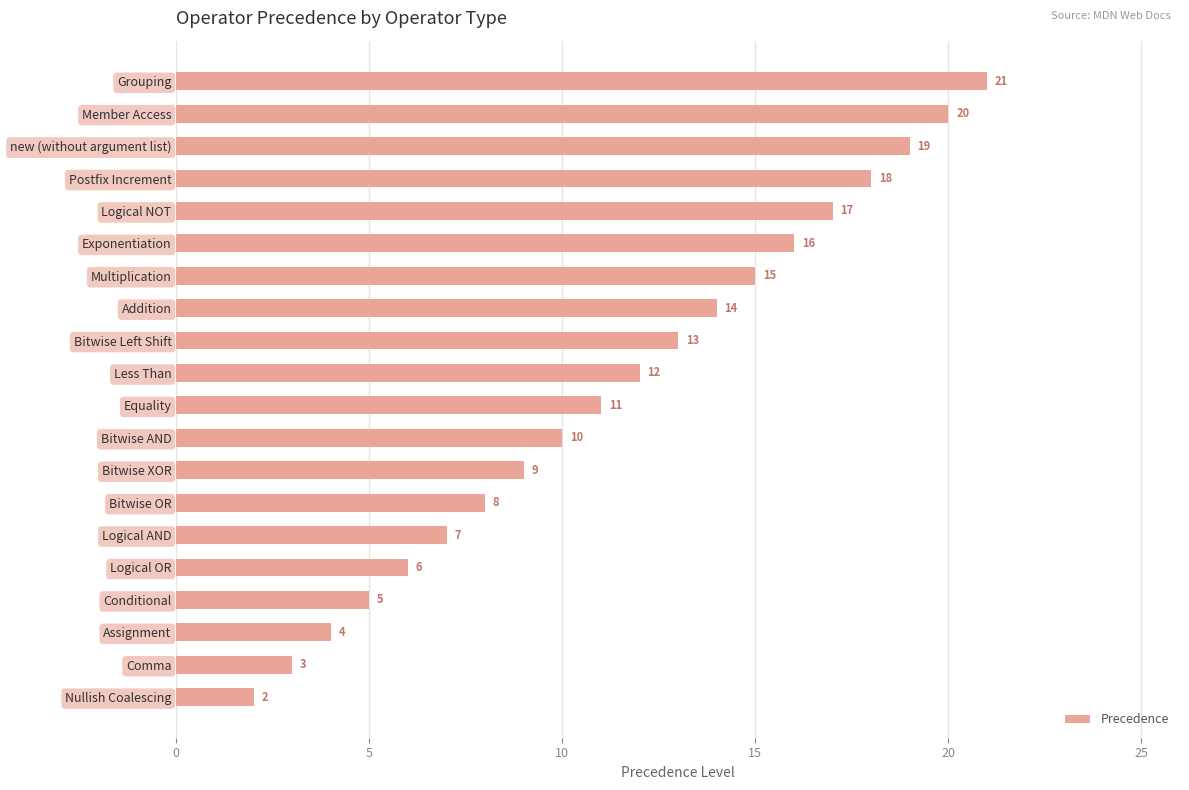

Reading top to bottom, extract all data points from this chart.

21	20	19	18	17	16	15	14	13	12	11	10	9	8	7	6	5	4	3	2